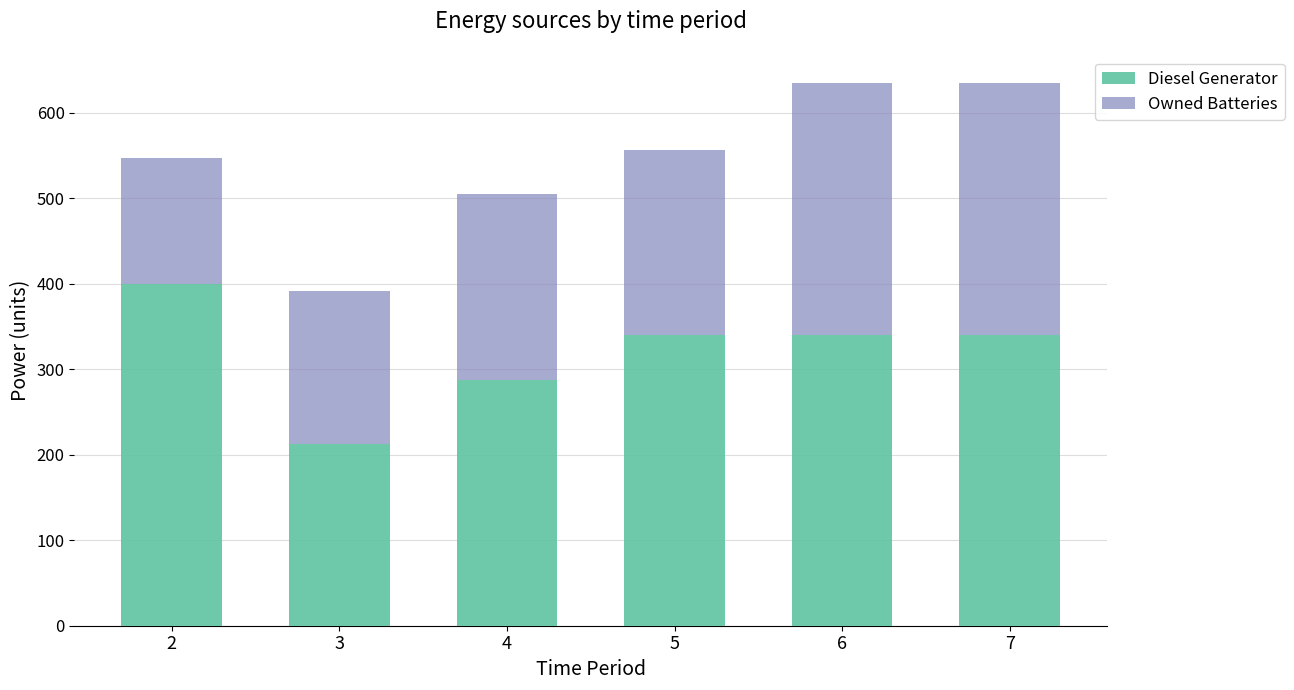

Are the bars horizontal?

No